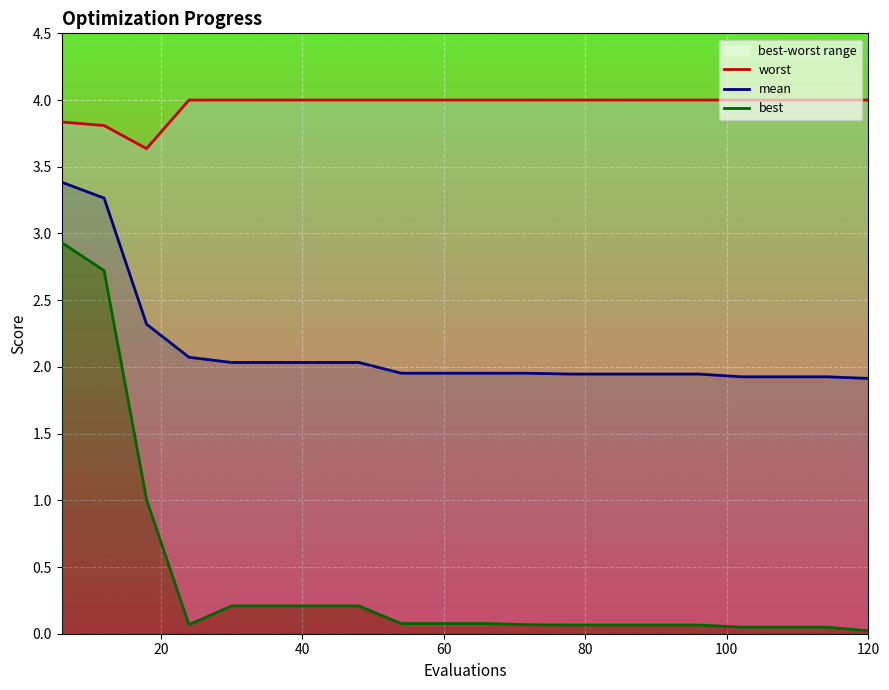

What is the maximum value shown in the chart?

4.0